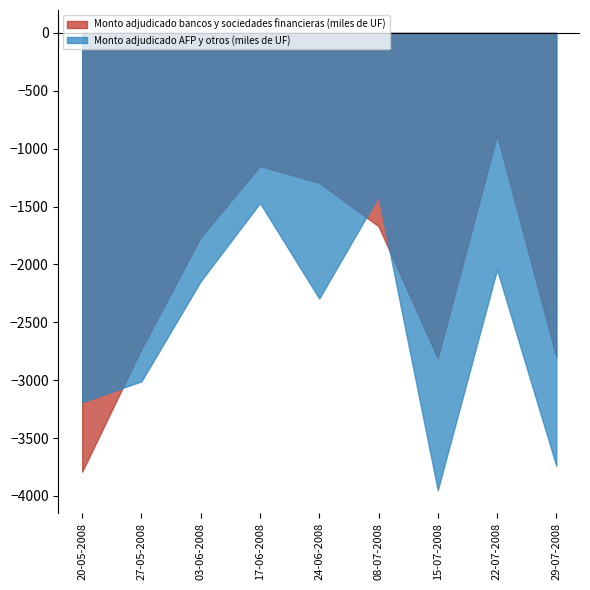

What is the total value across all series at 17-06-2008?

-2620